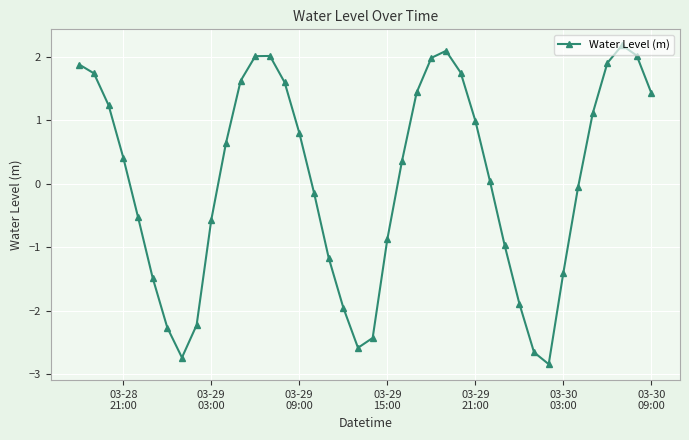

True or false: the data has more than 2 interior local peaks.

True